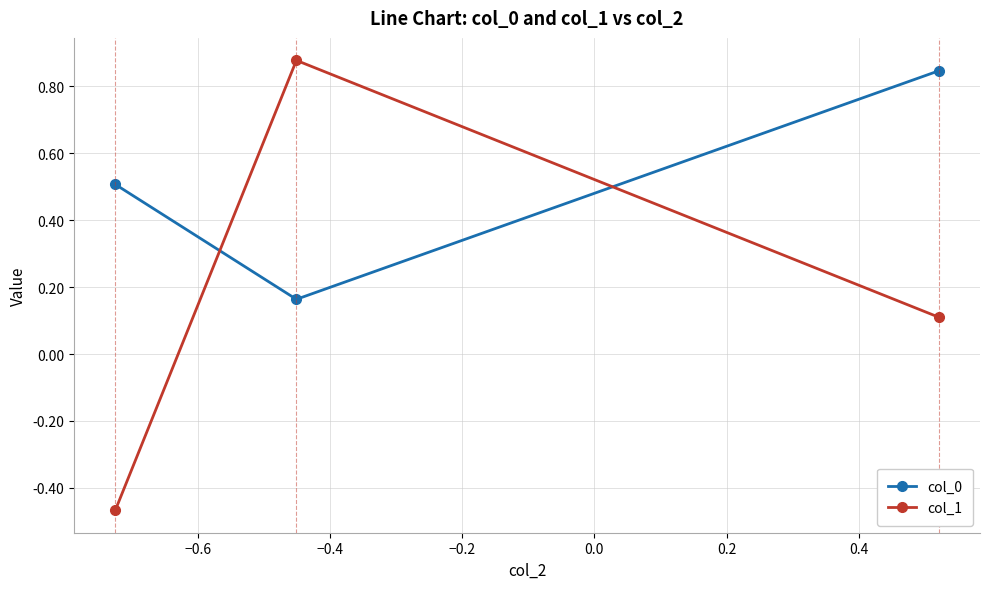

What is the sum of all col_1 values?

0.5